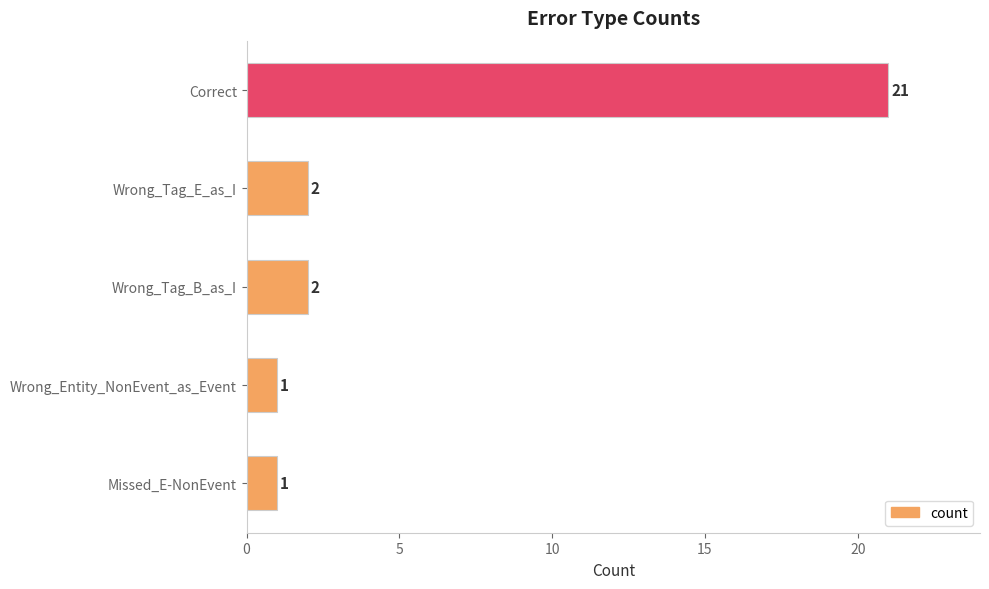

What is the difference between the maximum and minimum values?

20